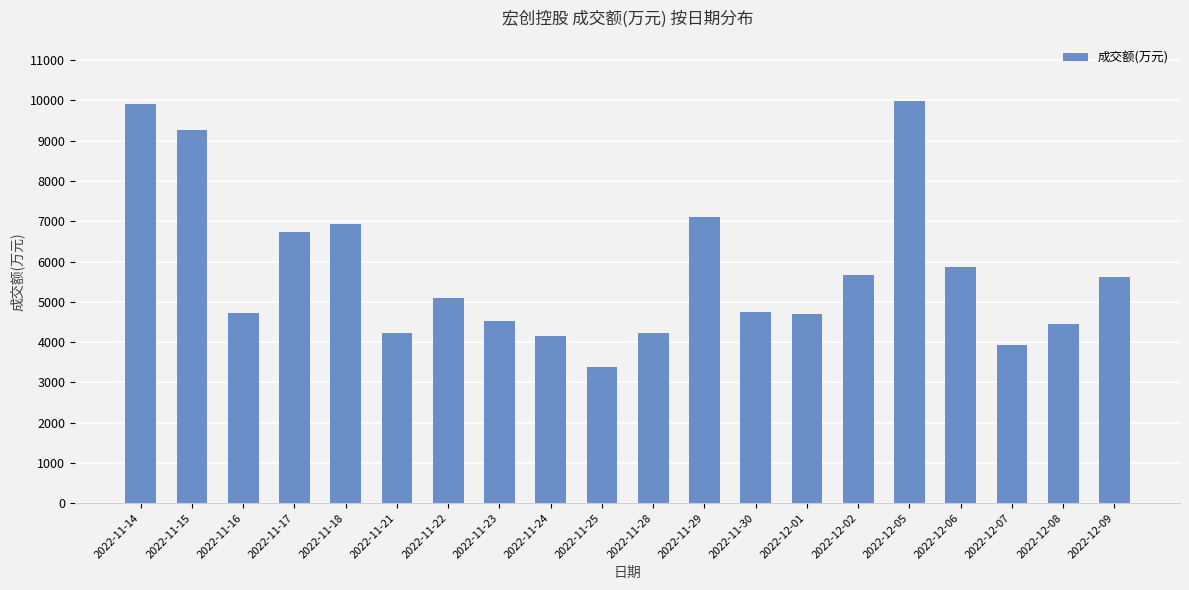

What is the average value?

5761